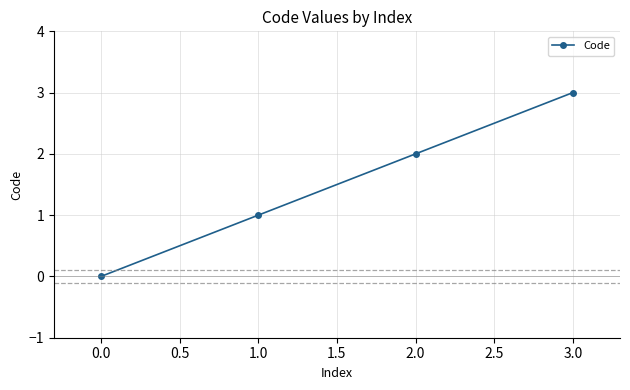

Is it true that the value at 2.0 is 2?

True